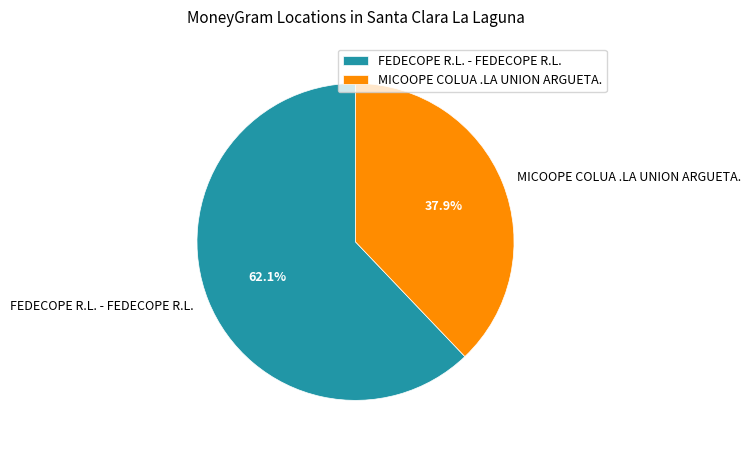

To the nearest percent, what portion does FEDECOPE R.L. - FEDECOPE R.L. represent?

62%